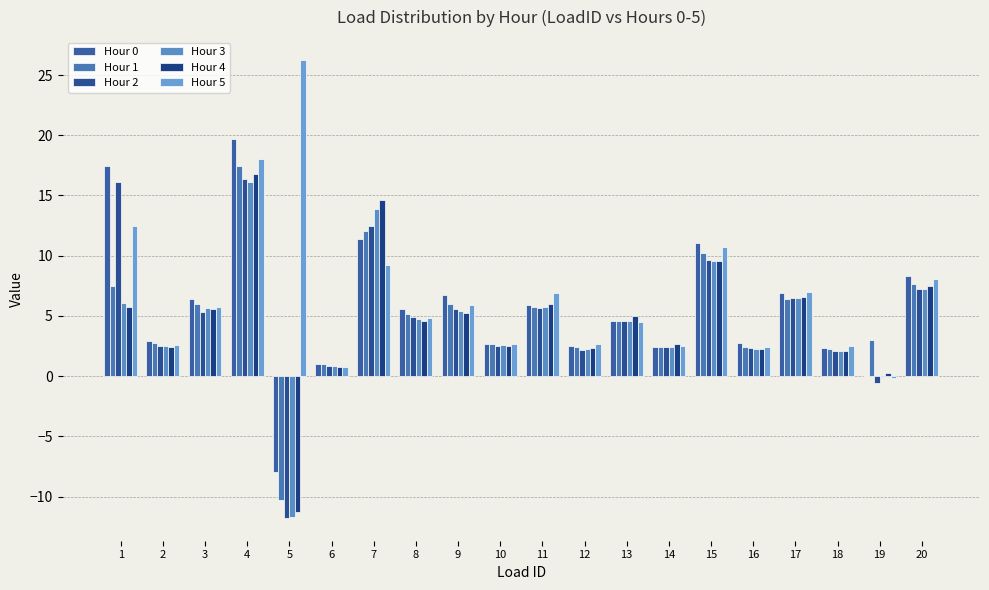

What is the minimum value shown in the chart?

-11.8